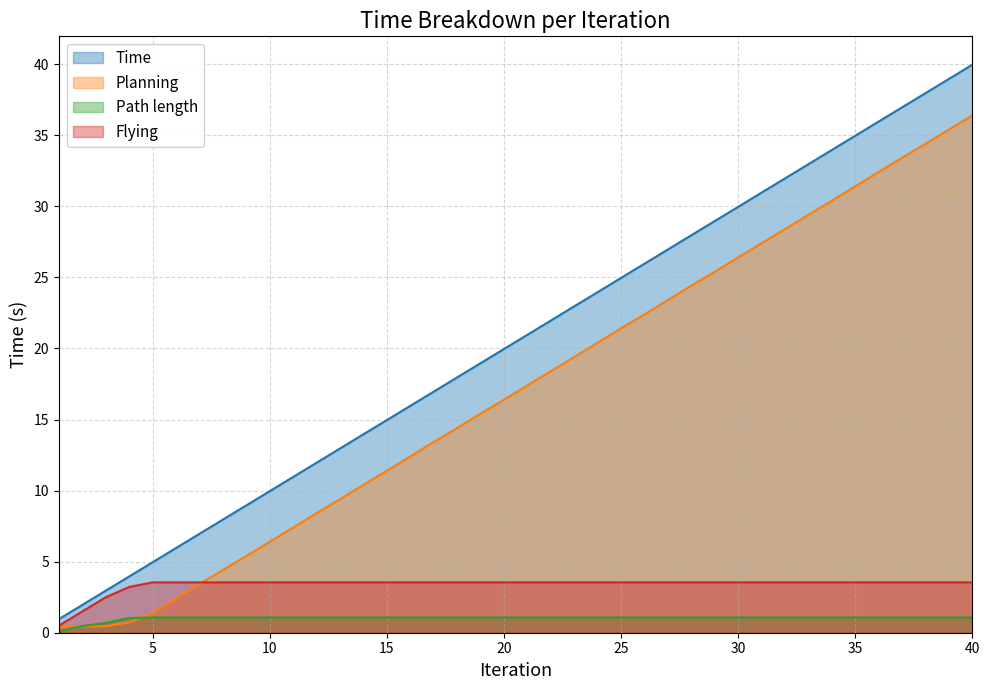

True or false: Flying and Path length intersect in this chart.

False